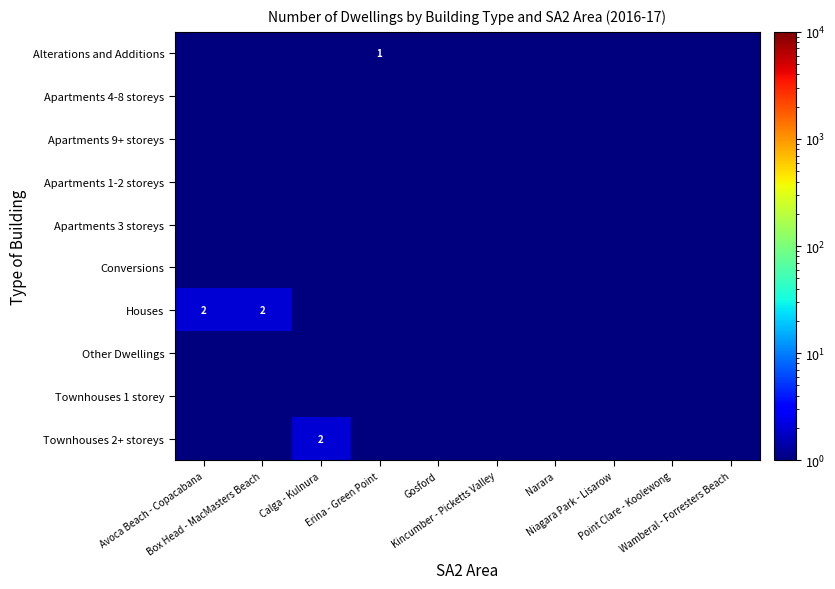

Which series has the largest total across all categories?

Houses